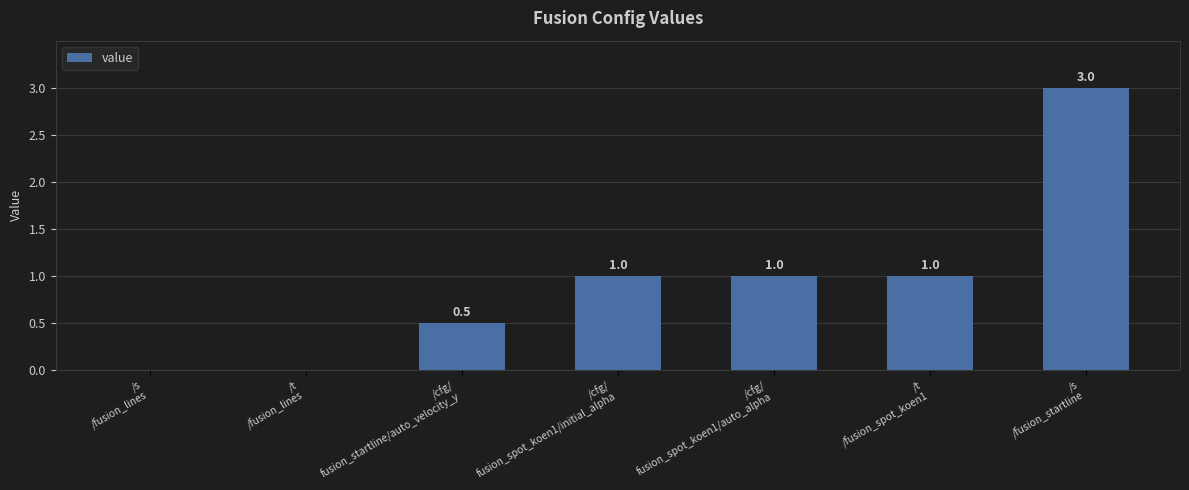

Are the bars grouped side by side (vs. stacked)?

No